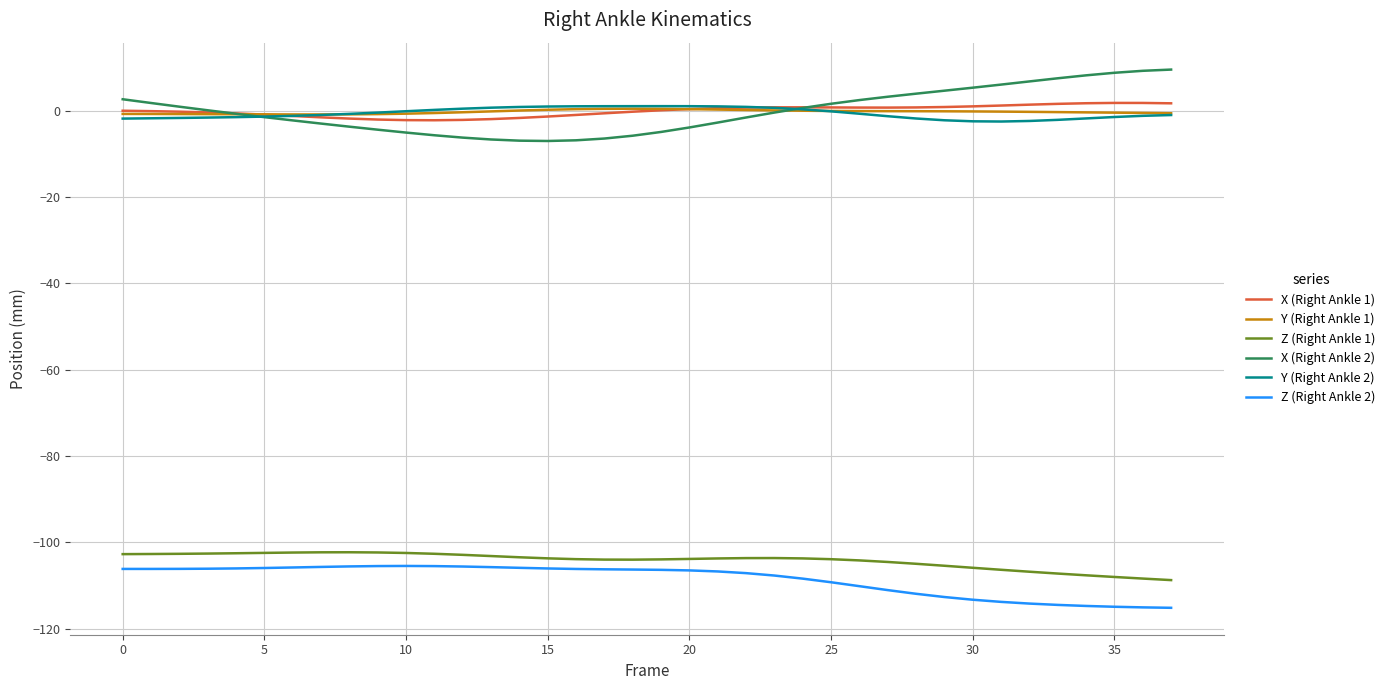

What is the maximum value shown in the chart?

9.6